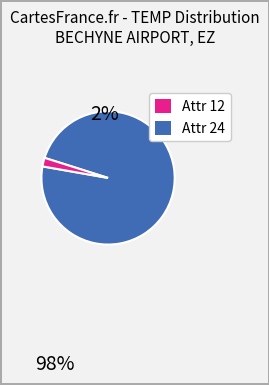

Which has a higher value, Attr 24 or Attr 12?

Attr 12